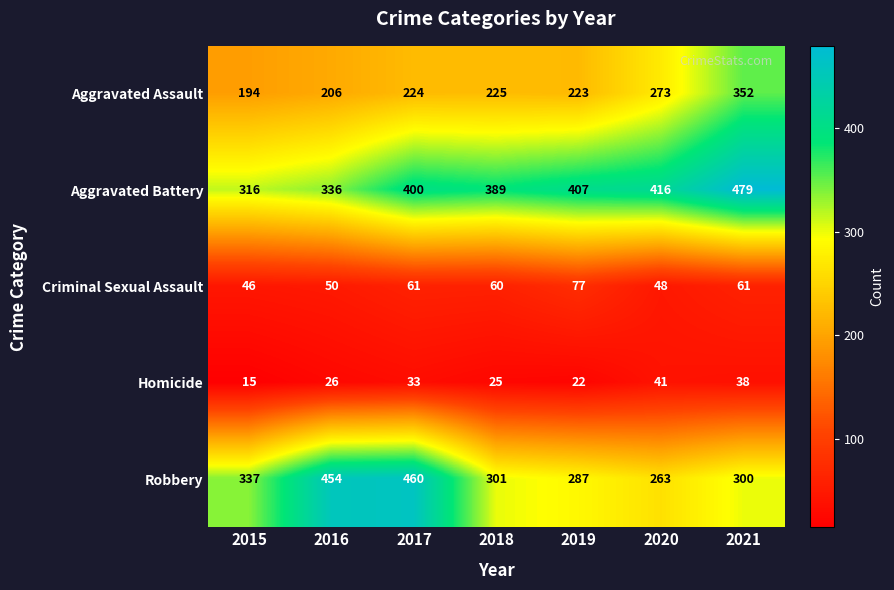

Where is Aggravated Assault nearest to the value 273?

2020